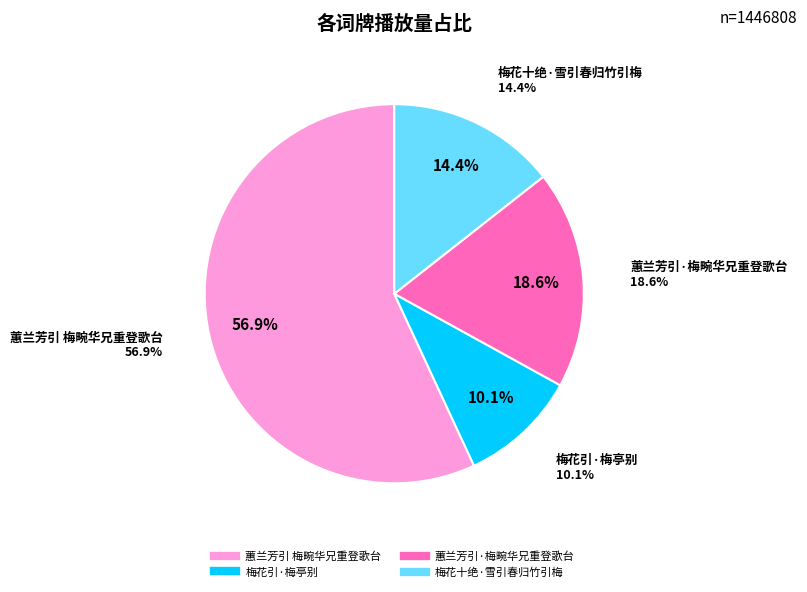

Which category has the biggest portion of the pie?

蕙兰芳引 梅畹华兄重登歌台